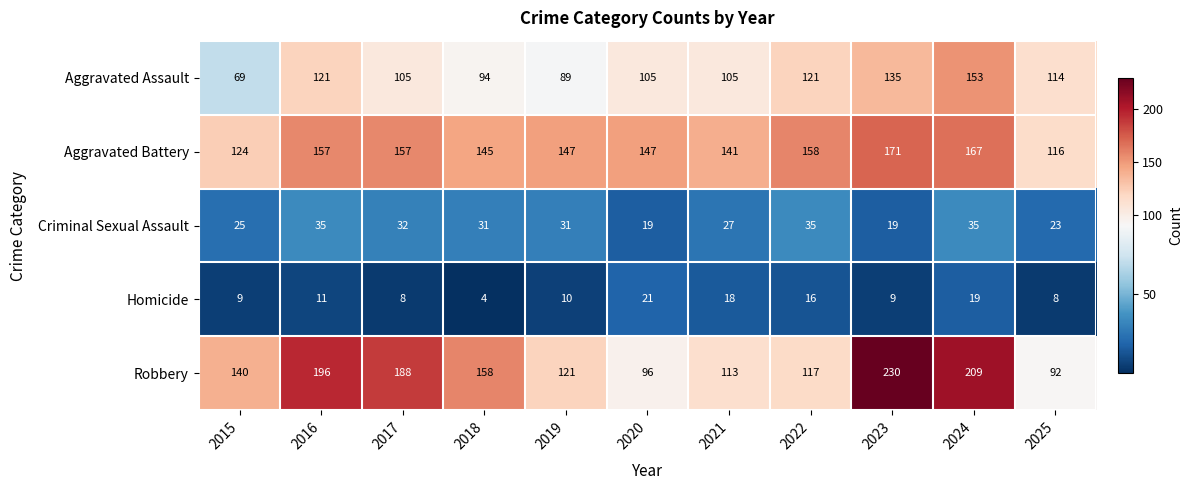

What is the sum of the Aggravated Assault values at 2021 and 2024?

258